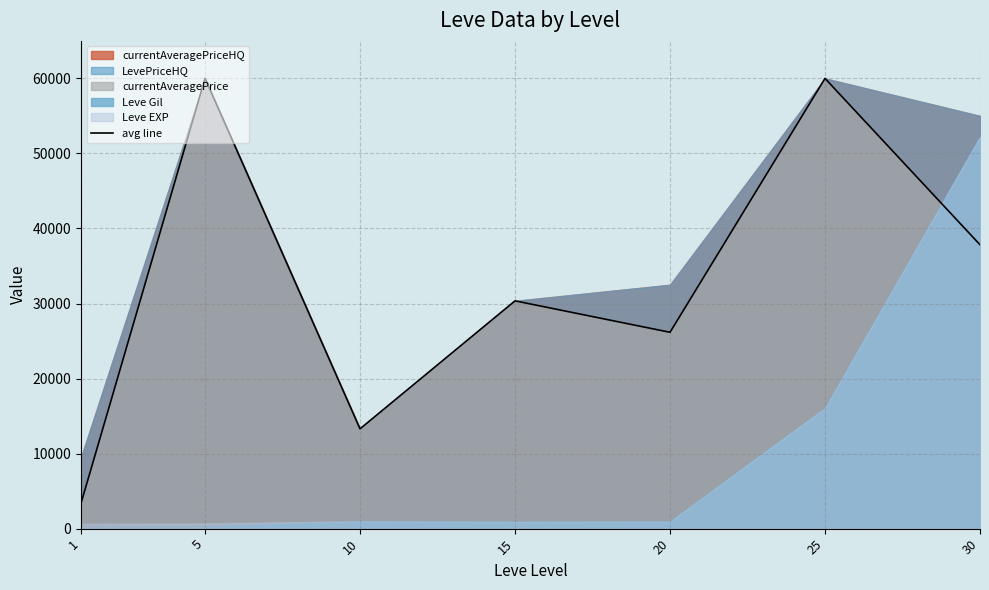

What is the change in value from 1 to 30?

+34453.8